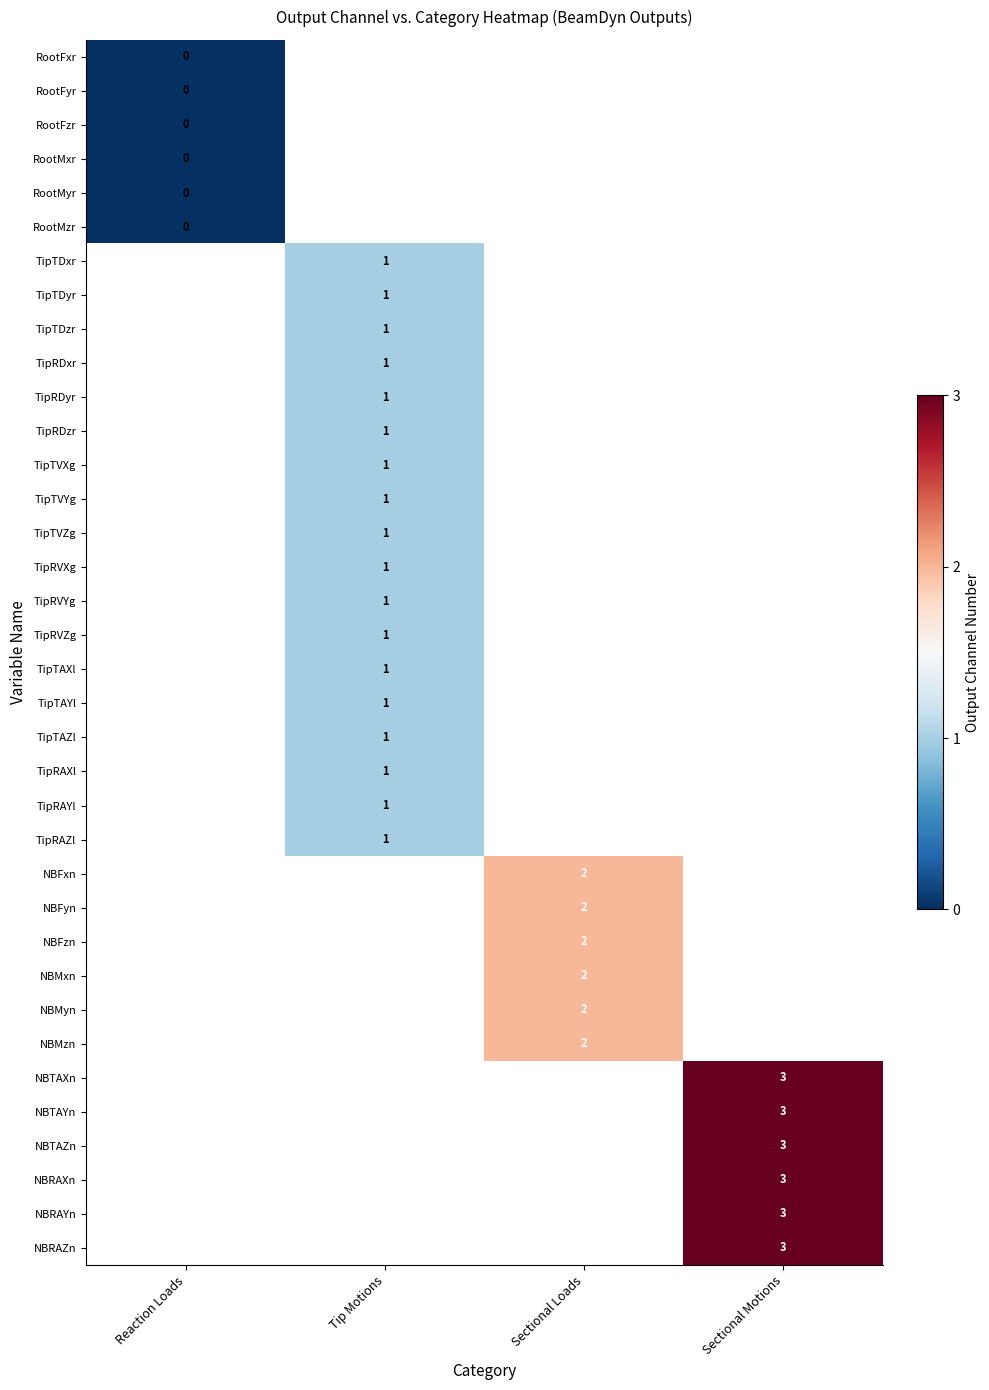

The value of TipTDyr at Tip Motions is 1. True or false?

True